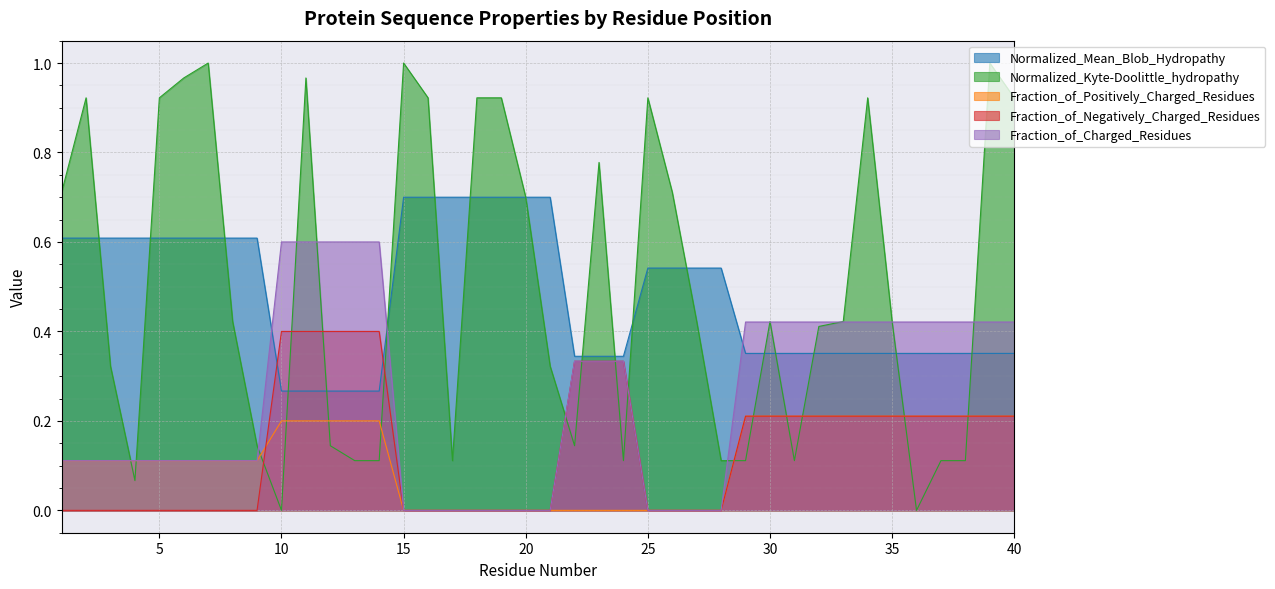

Does the chart display data point markers on the line(s)?

No